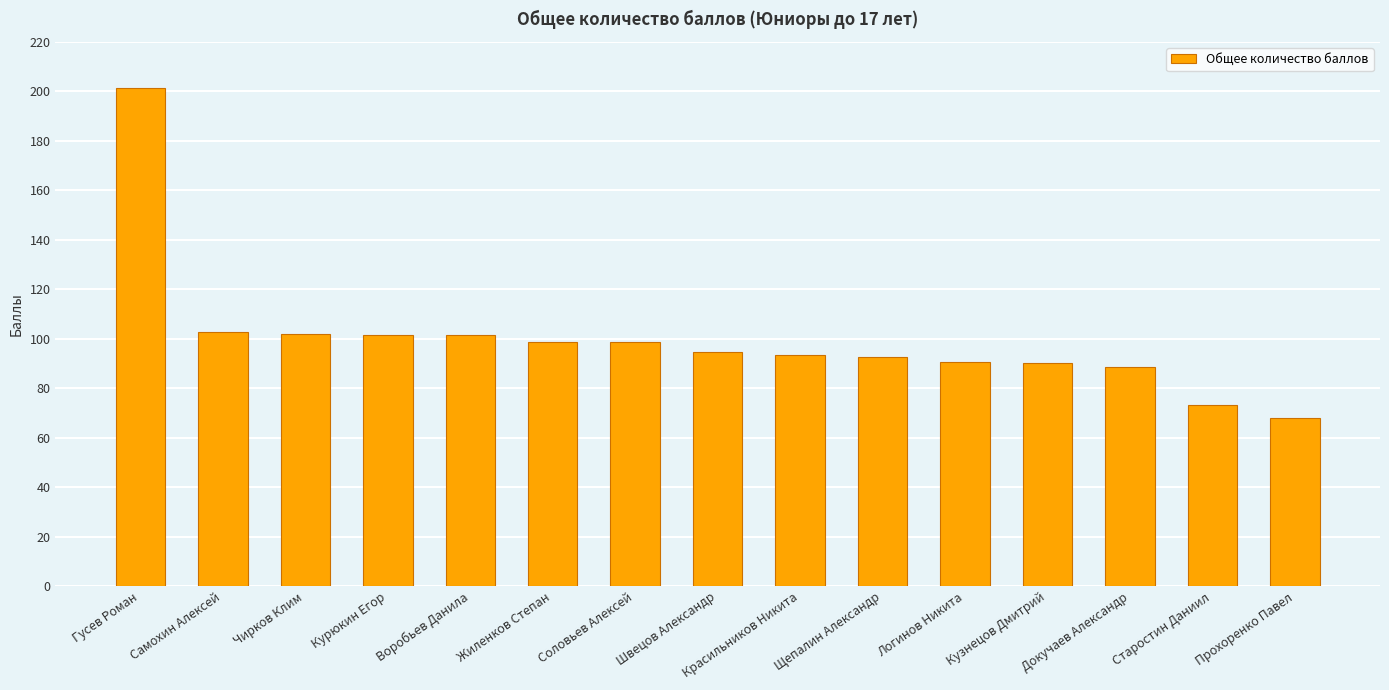

What is the average value?

99.7